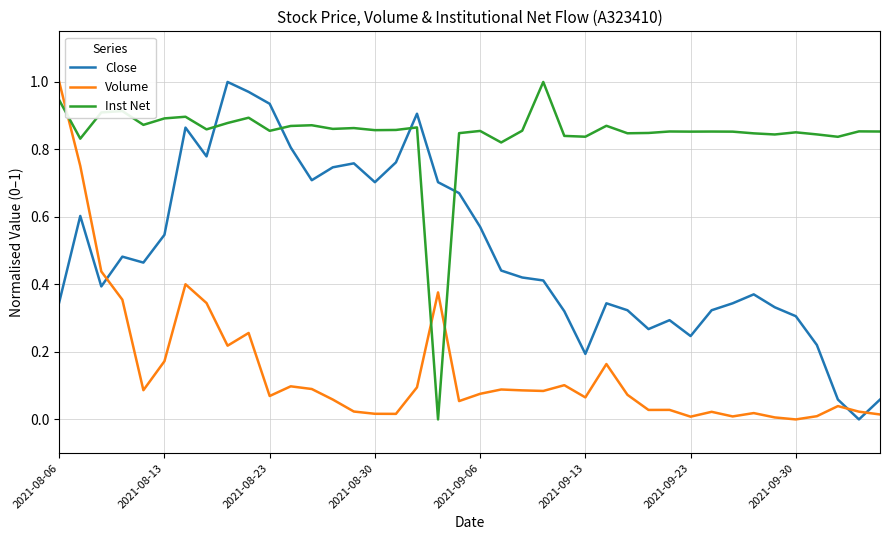

Which series has the largest total across all categories?

Inst Net